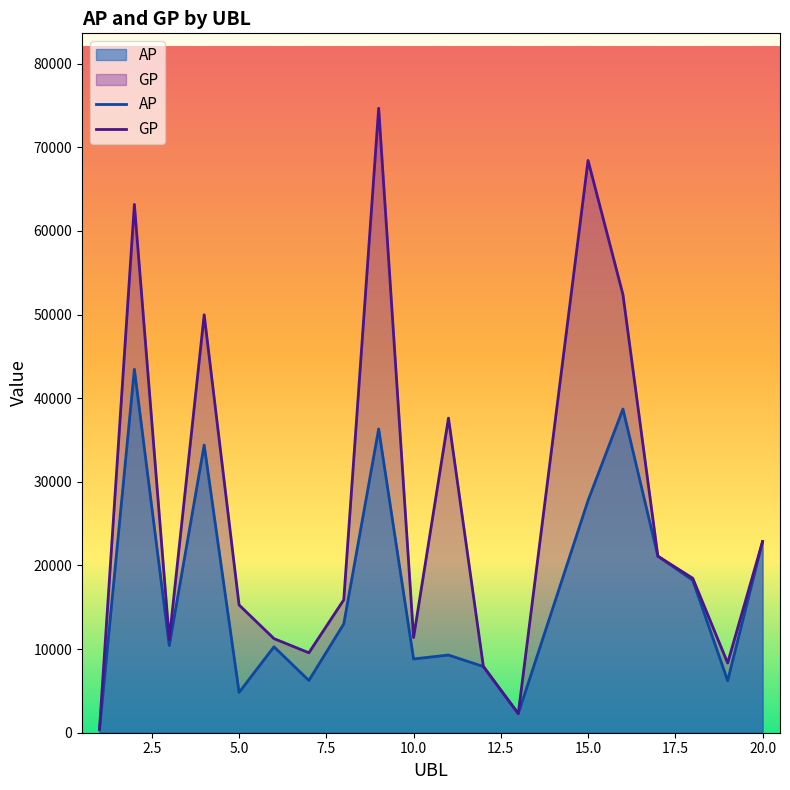

What is the total value across all series at 15.0?

96194